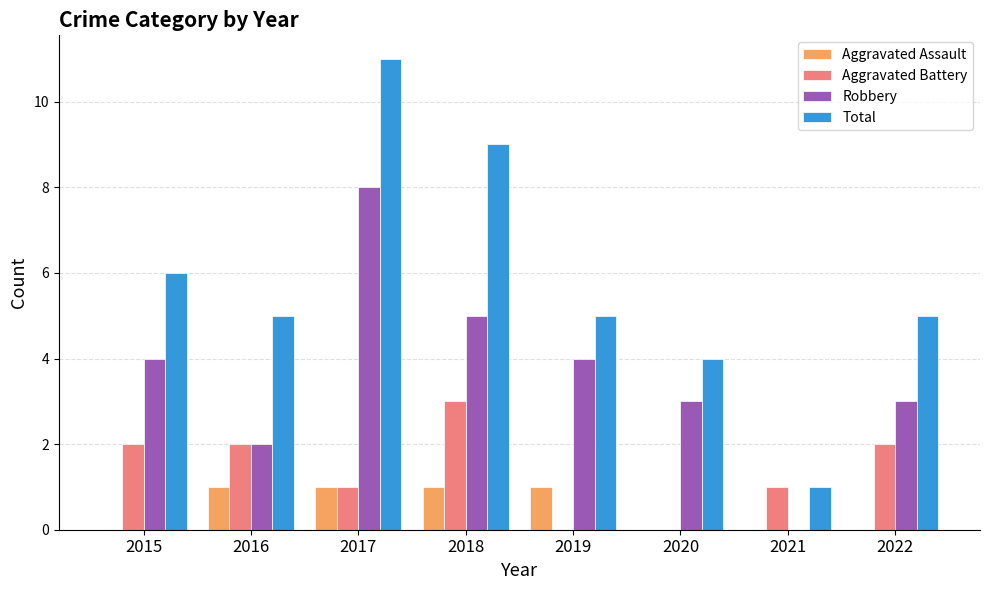

Which series has the largest total across all categories?

Total